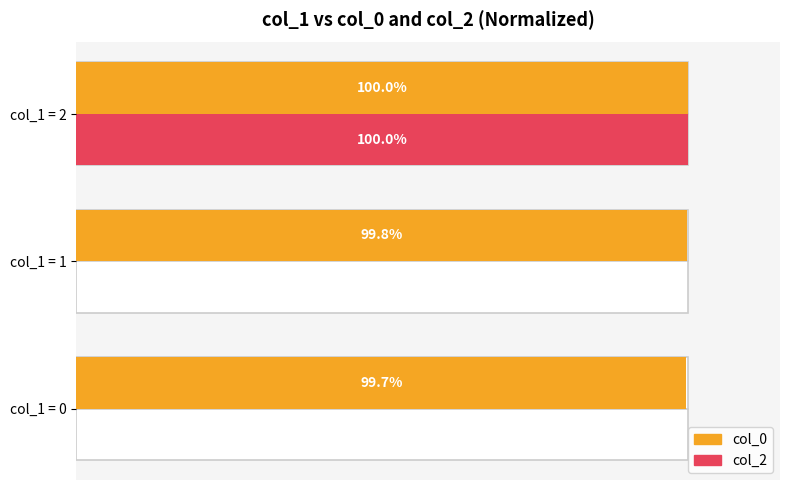

Which series changed the most between col_1 = 0 and col_1 = 2?

col_2